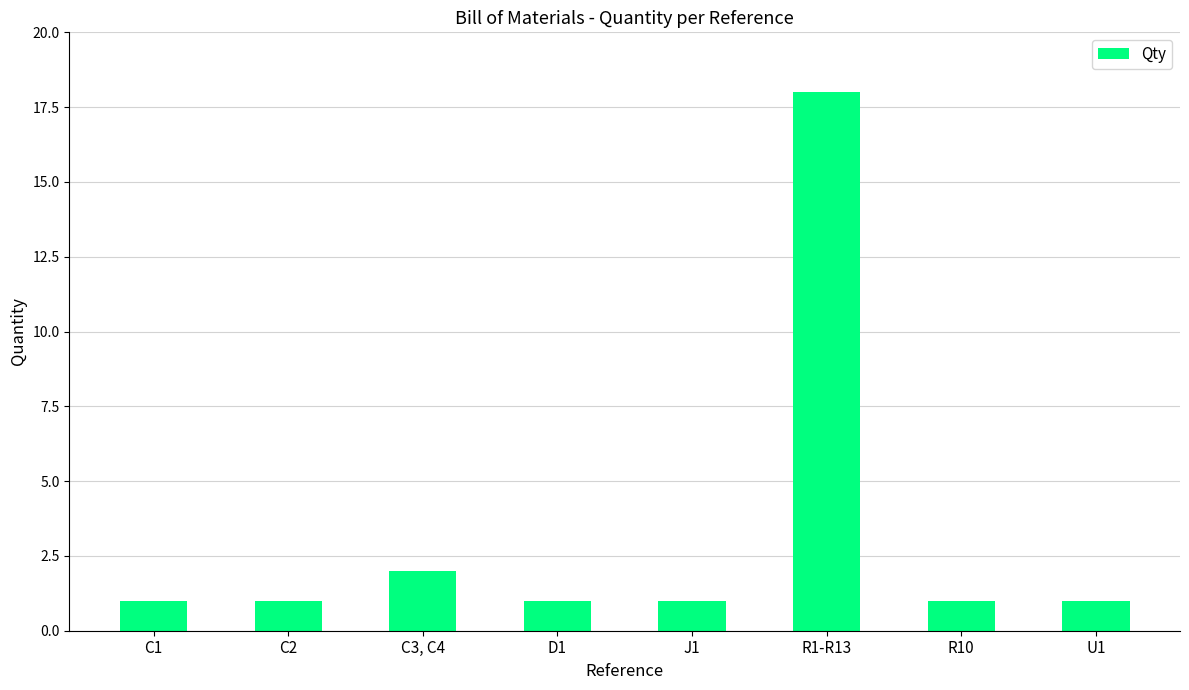

Approximately how many times larger is the value at R1-R13 compared to C3, C4?

9.0